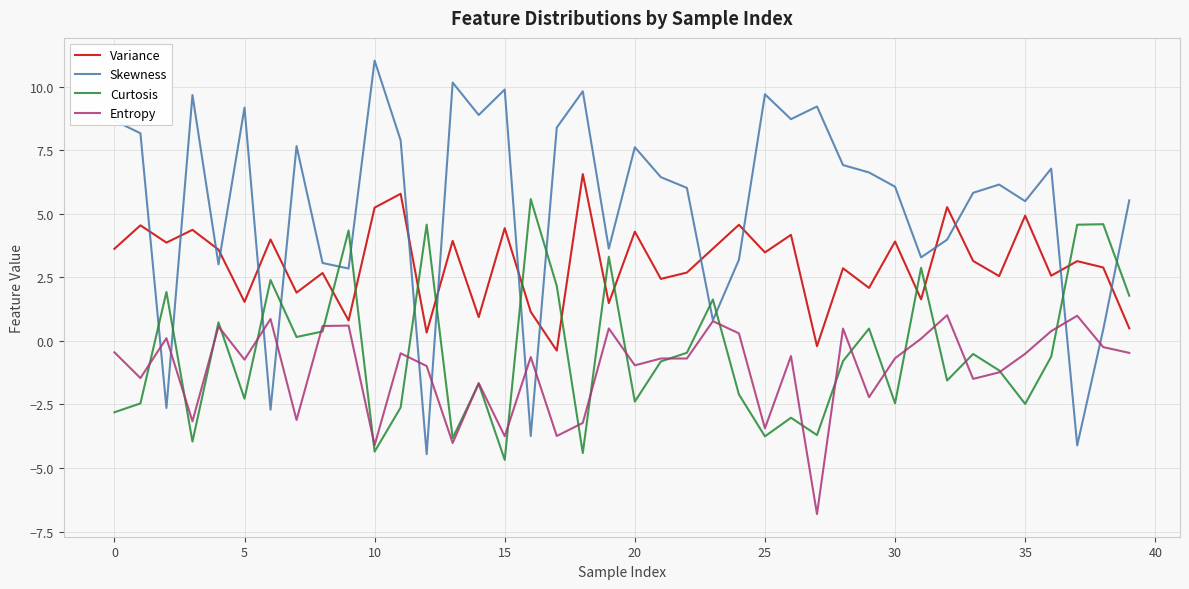

How many distinct data groups are displayed?

4